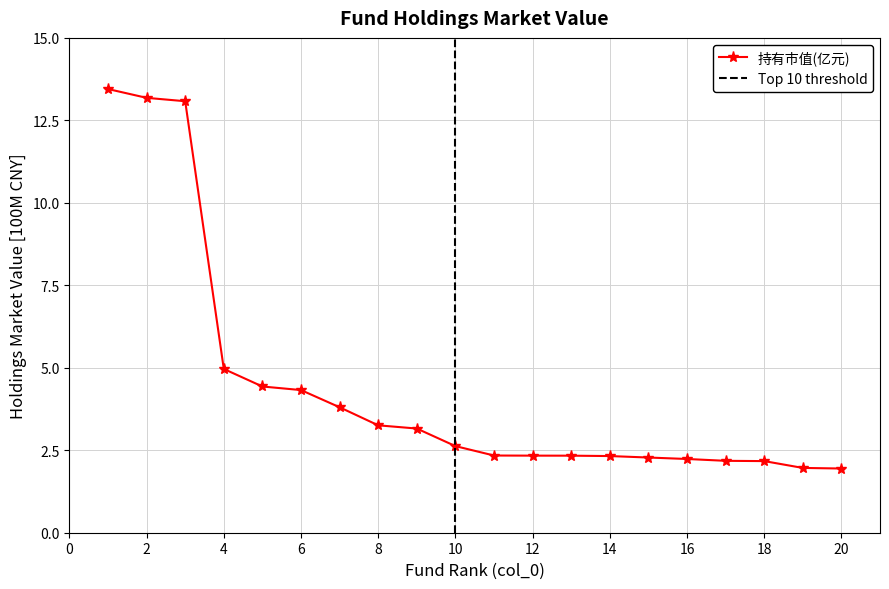

What is the ratio of the value at 15 to the value at 18?

1.0